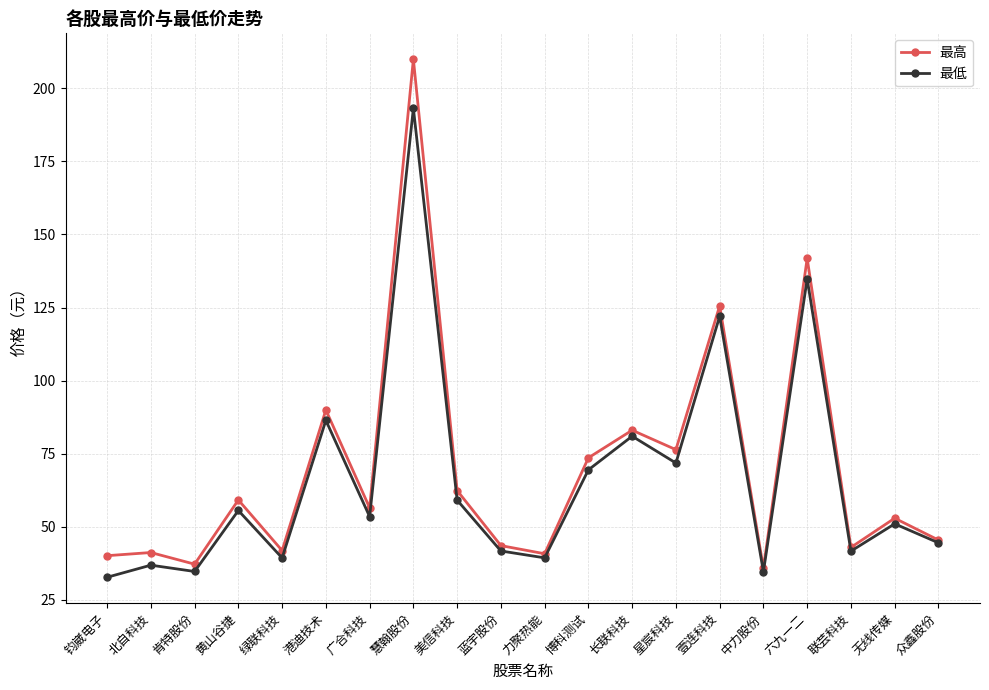

True or false: 最高 has a value of 41.2 at 北自科技.

True